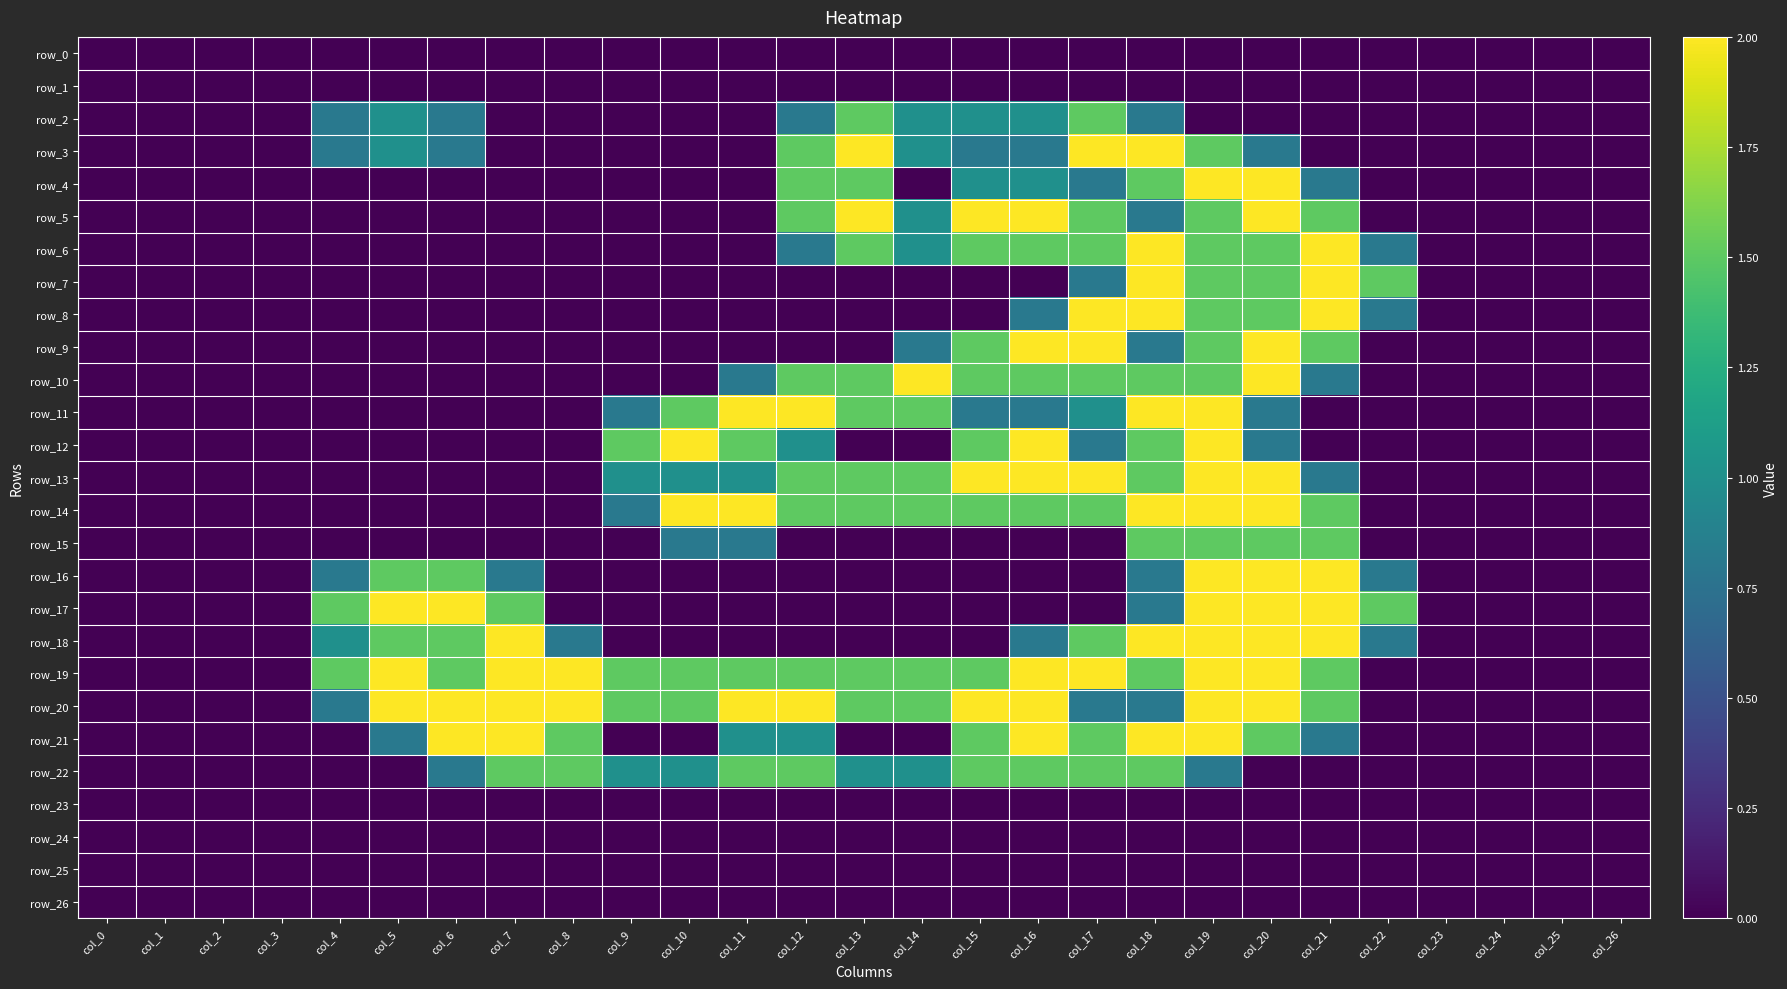

Between col_6 and col_8, which is larger?

col_6